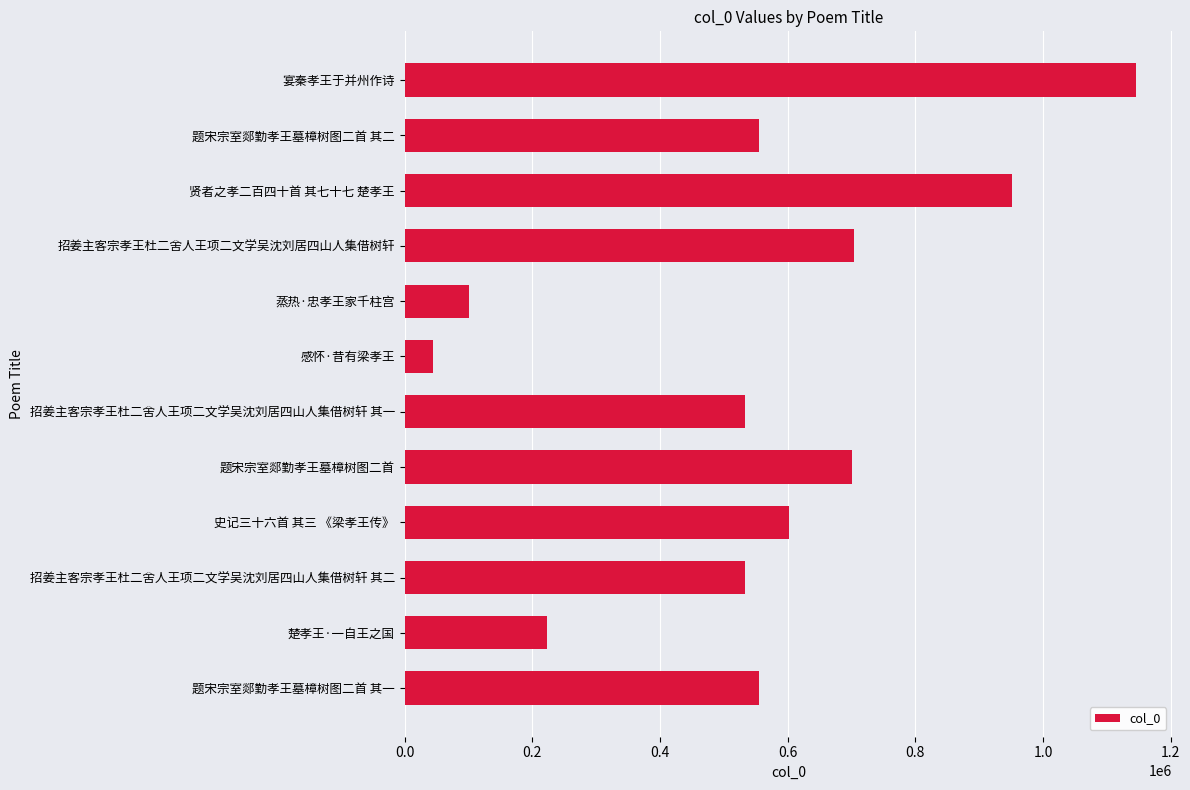

Count the number of data series in this chart.

1